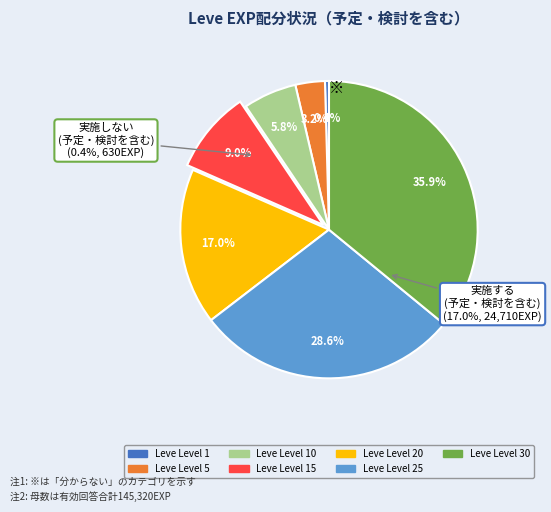

To the nearest percent, what is the difference between the Leve Level 1 and Leve Level 30 slice percentages?

36%